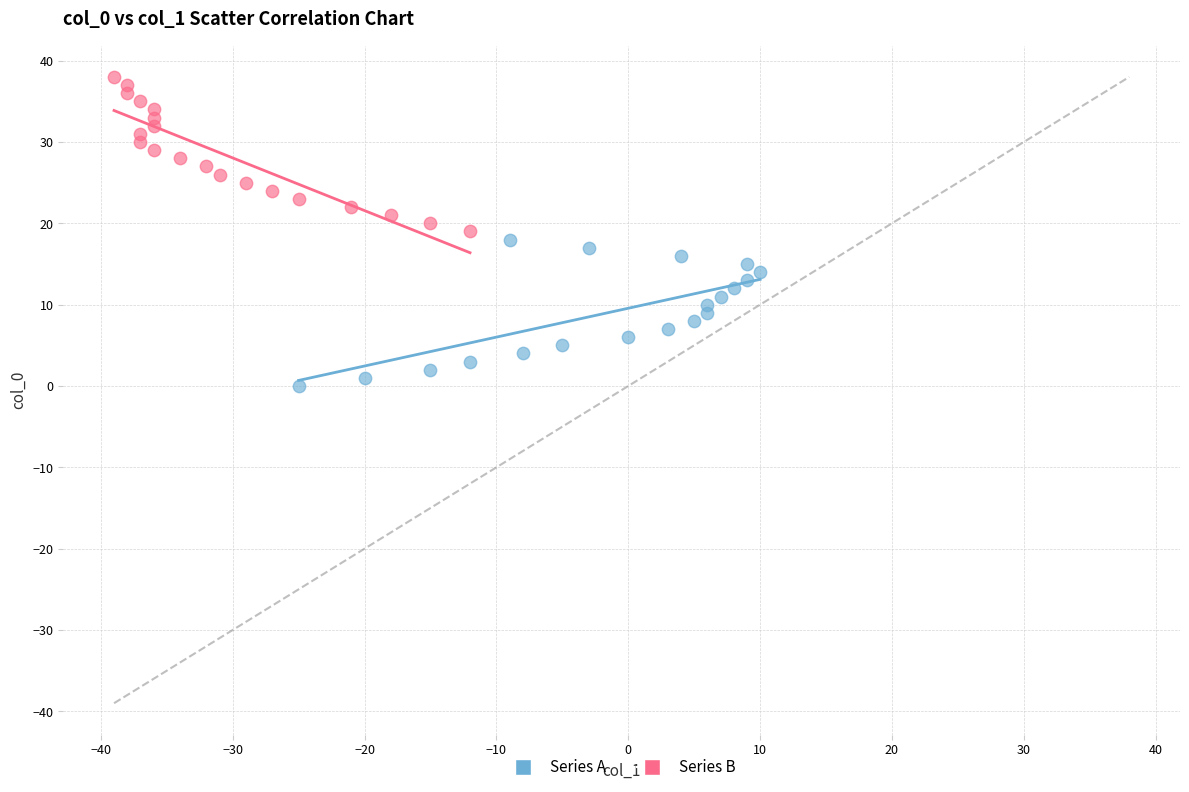

Which series contains the highest Y value?

Series B